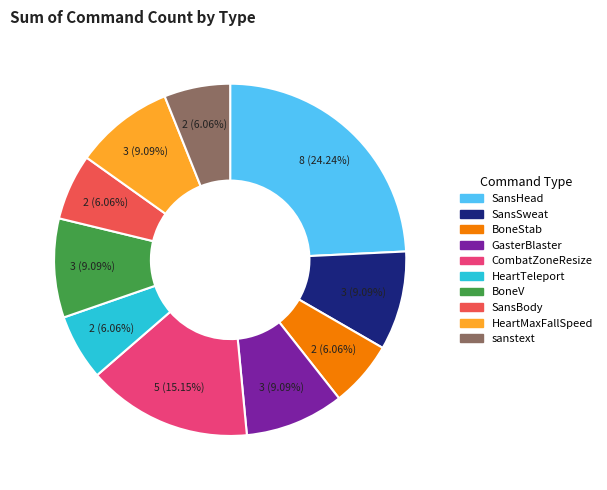

Count the number of slices in the pie.

10